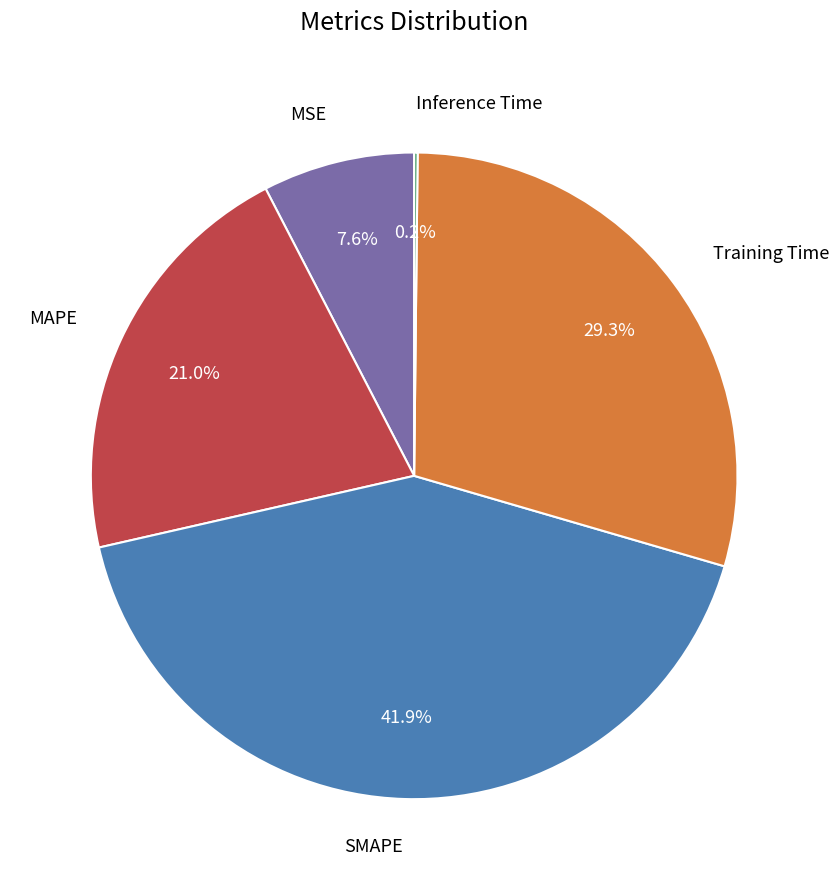

To the nearest percent, what is the average slice percentage?

20%